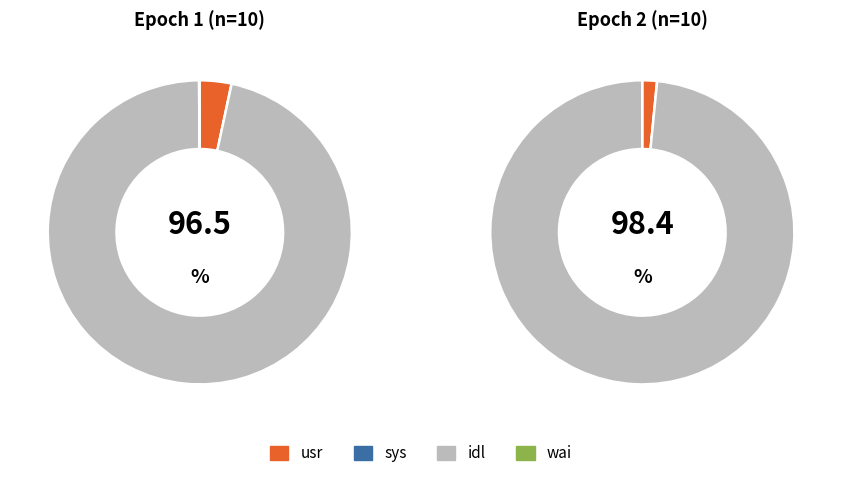

Combined, do 6 and 7 account for over 50%?

No